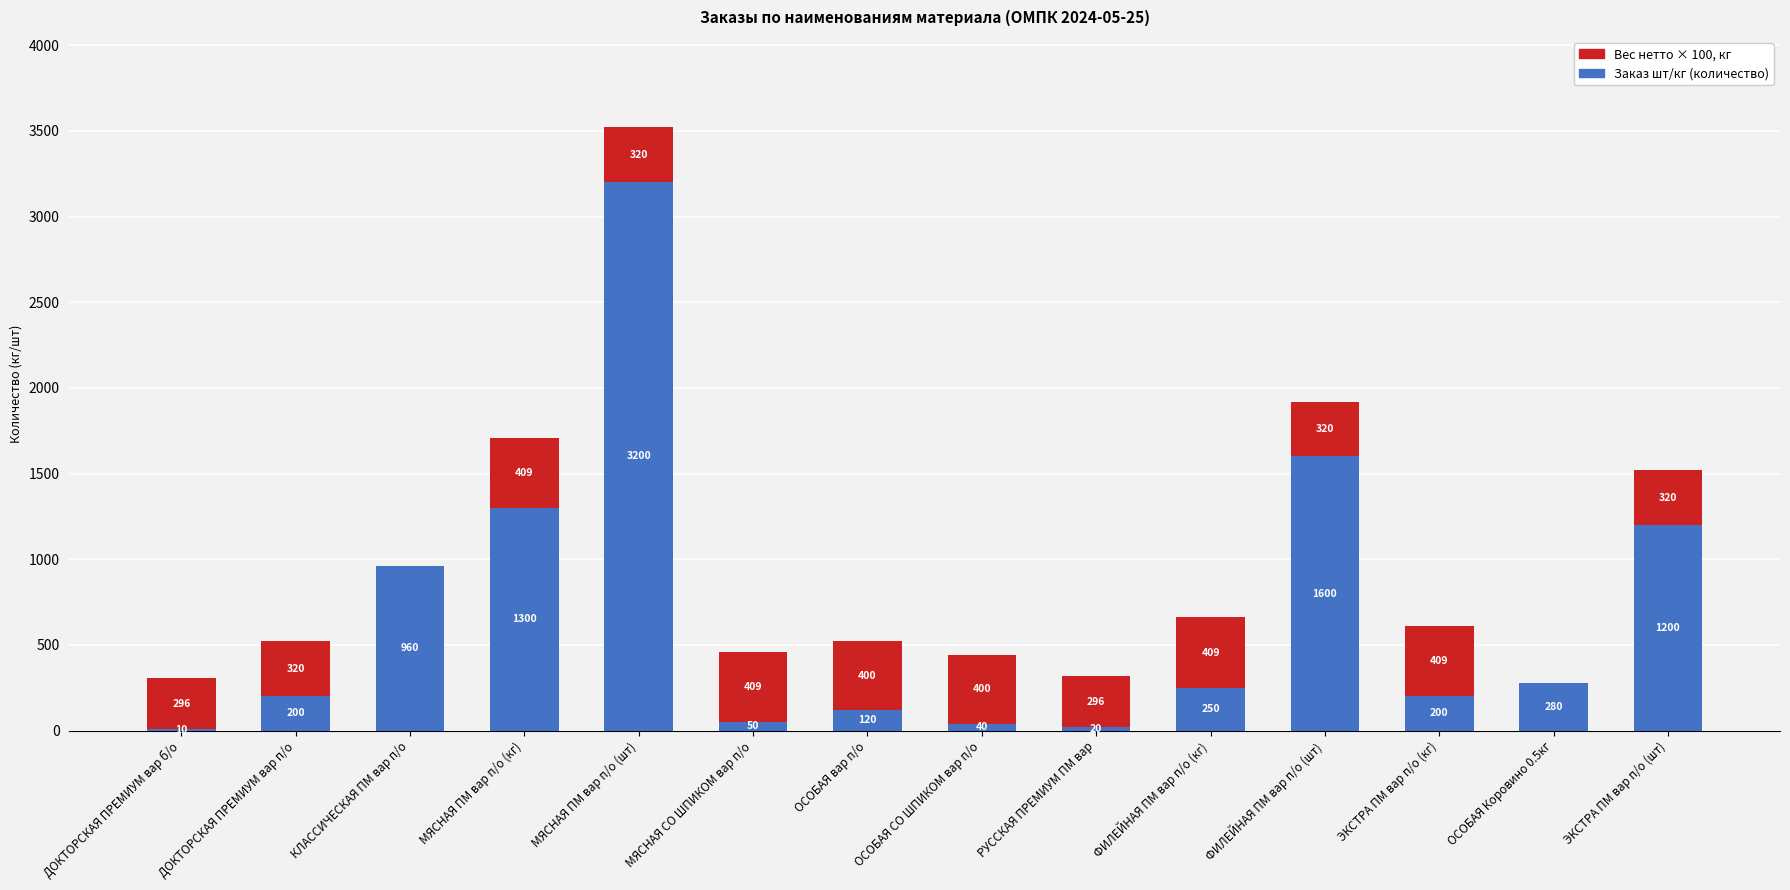

How many categories are shown in the chart?

14